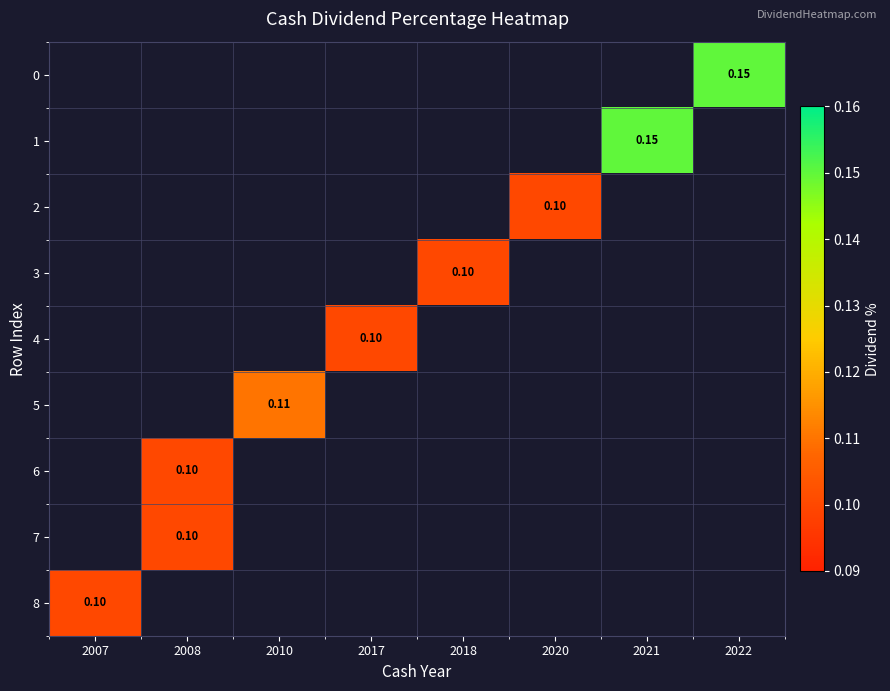

Is the value of 1 at 2018 greater than the value of 3 at 2021?

No